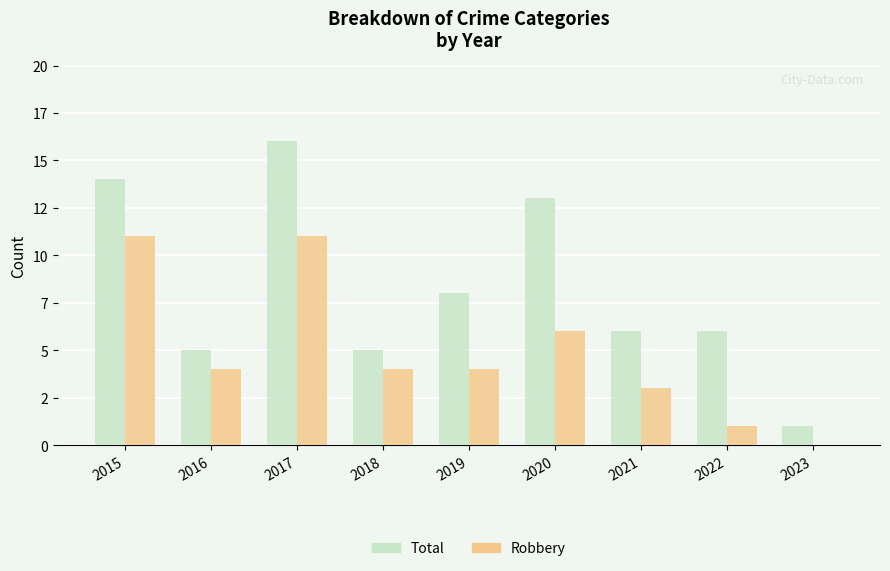

What are all the series names shown in the legend?

Total, Robbery